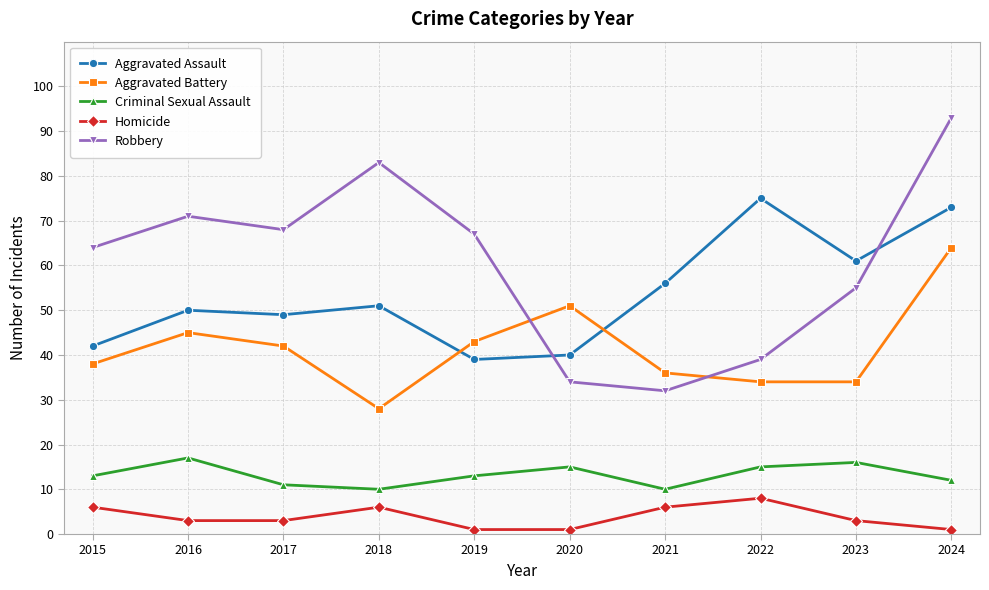

List the series in order of their peak value, lowest first.

Homicide, Criminal Sexual Assault, Aggravated Battery, Aggravated Assault, Robbery